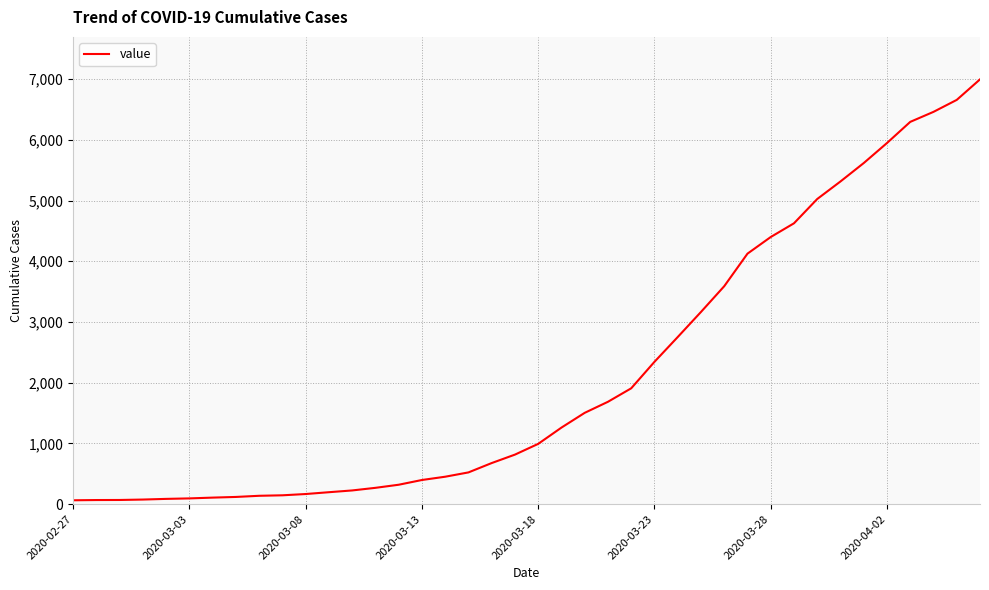

What is the difference between the maximum and minimum values?

6931